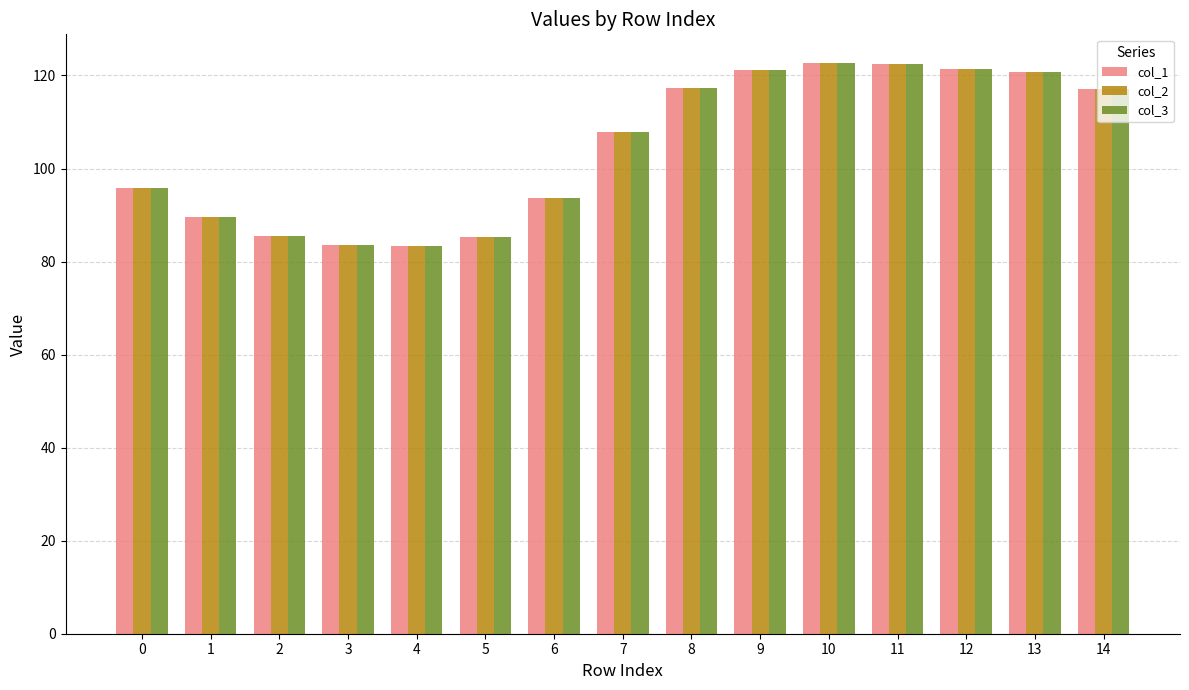

What is the difference between the maximum and minimum values in the col_3 series?

39.3